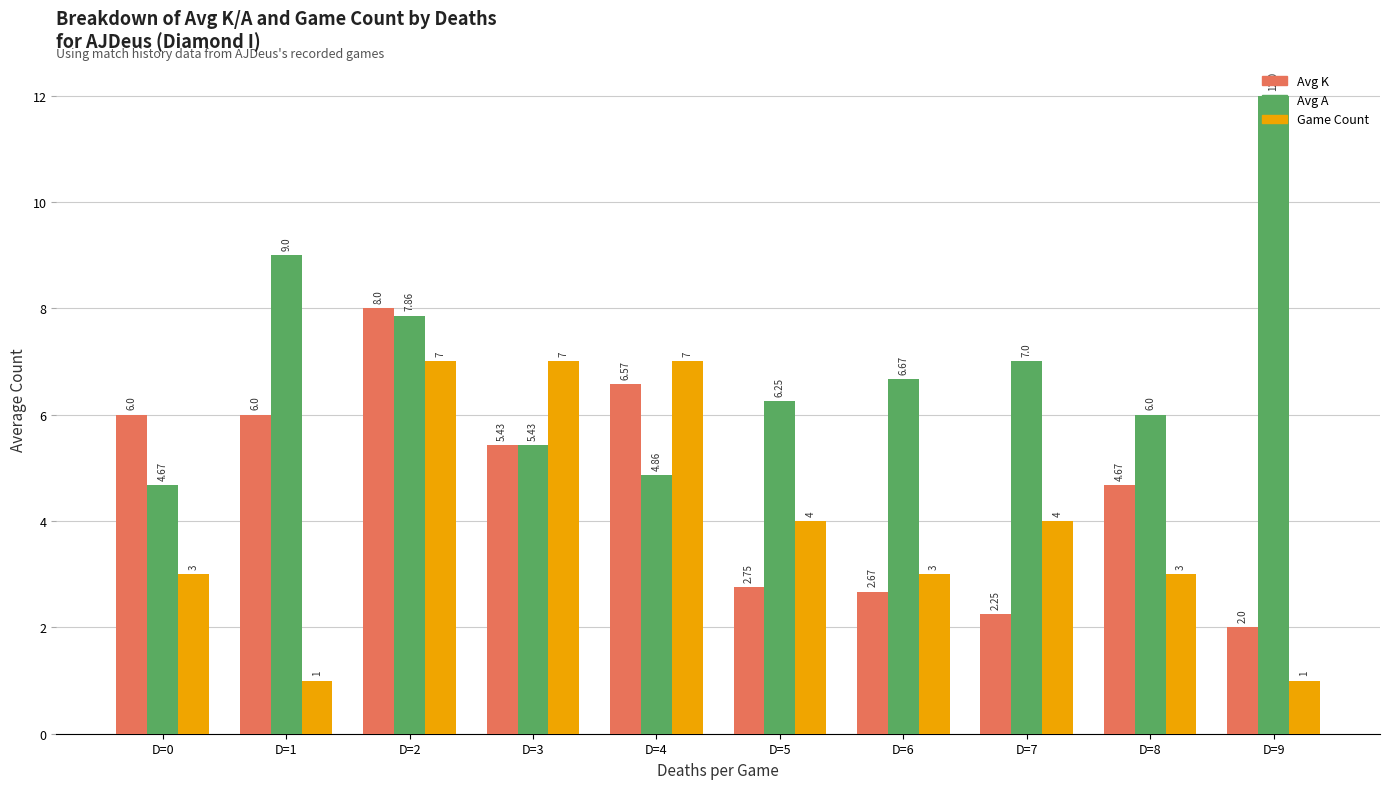

What is the difference between the Game Count values at D=0 and D=9?

2.0